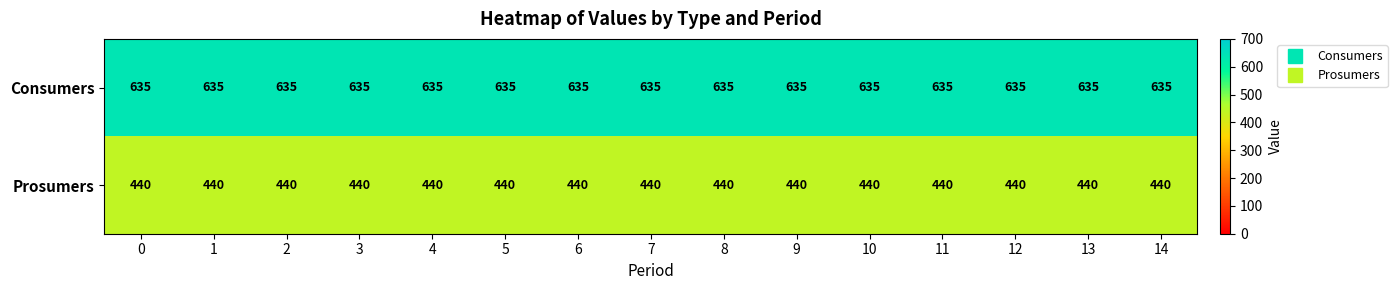

What is the total value across all series at 14?

1075